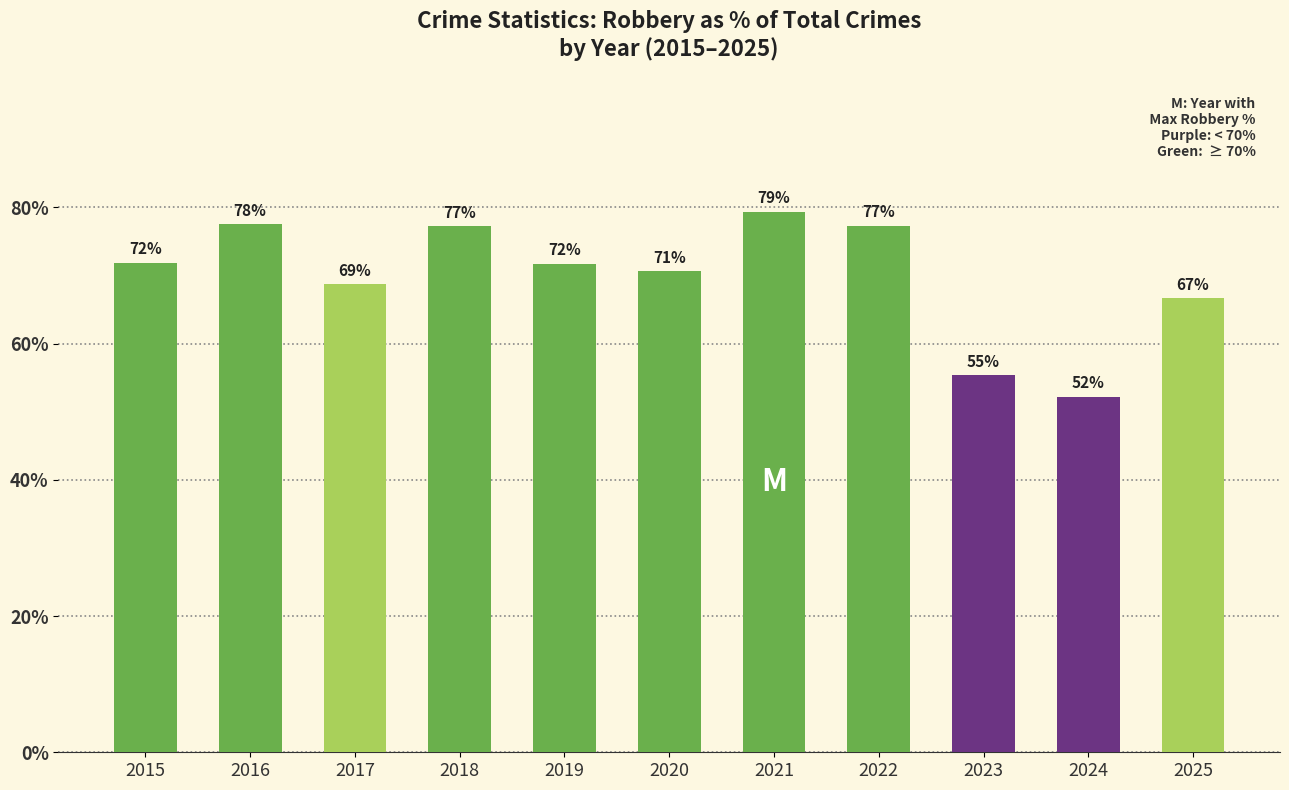

How many data points does each series have?

11